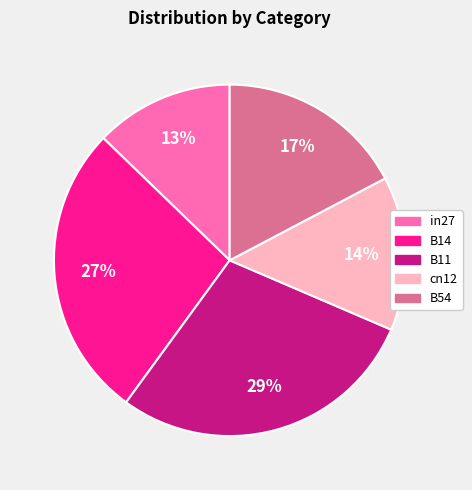

How many slices are in this pie chart?

5